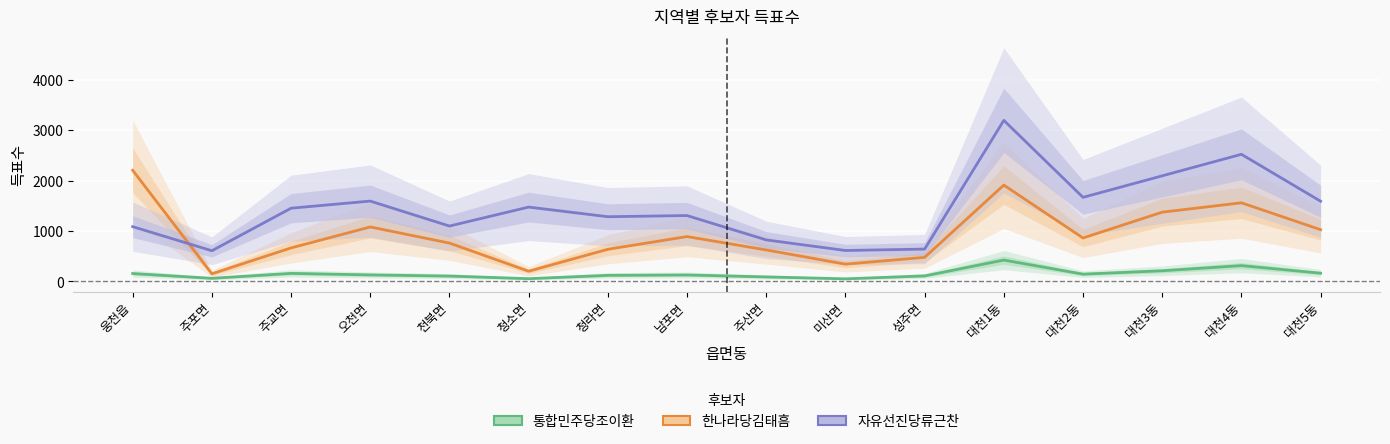

How many interior local peaks does the 자유선진당류근찬 series have?

5